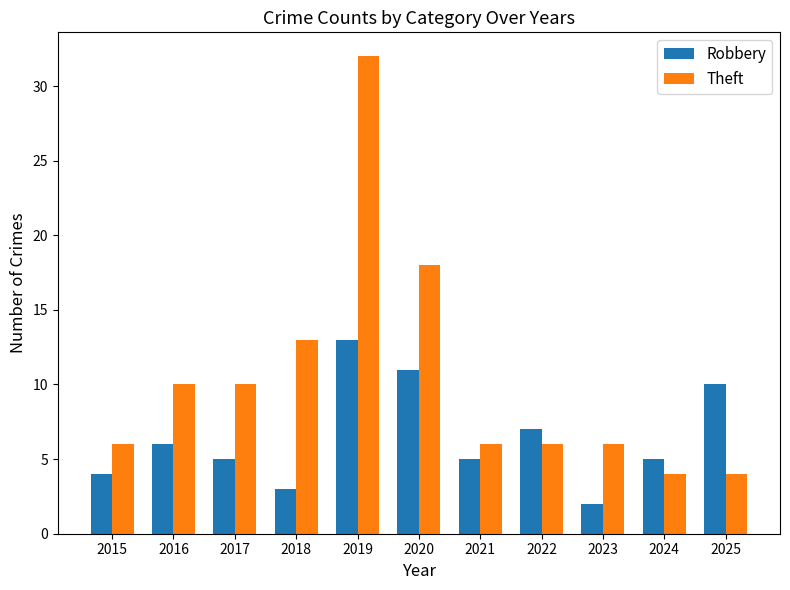

What is the minimum value shown in the chart?

2